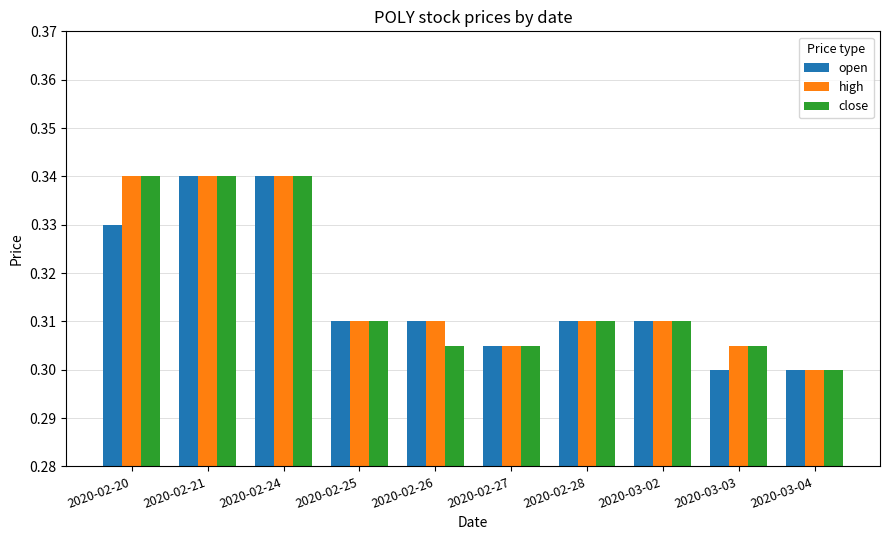

The open series shows 0.1 at 2020-03-03. True or false?

False